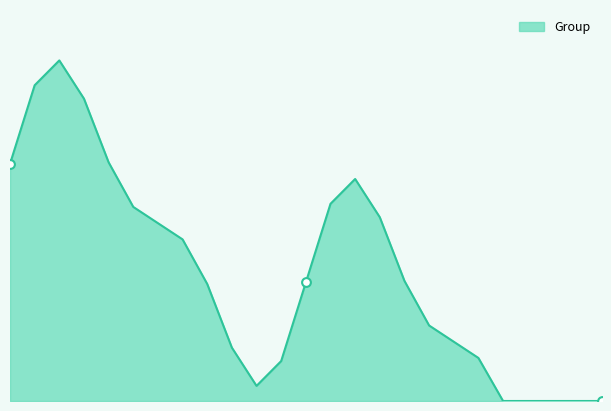

Is this an area chart (filled region under the line)?

Yes